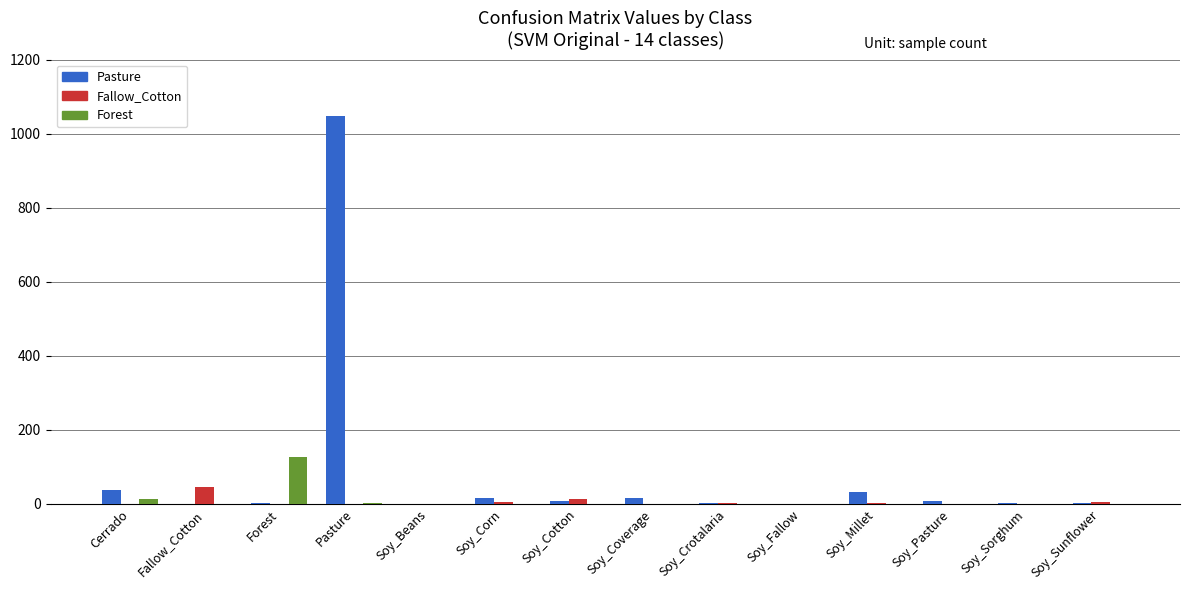

Count the number of categories in the chart.

14